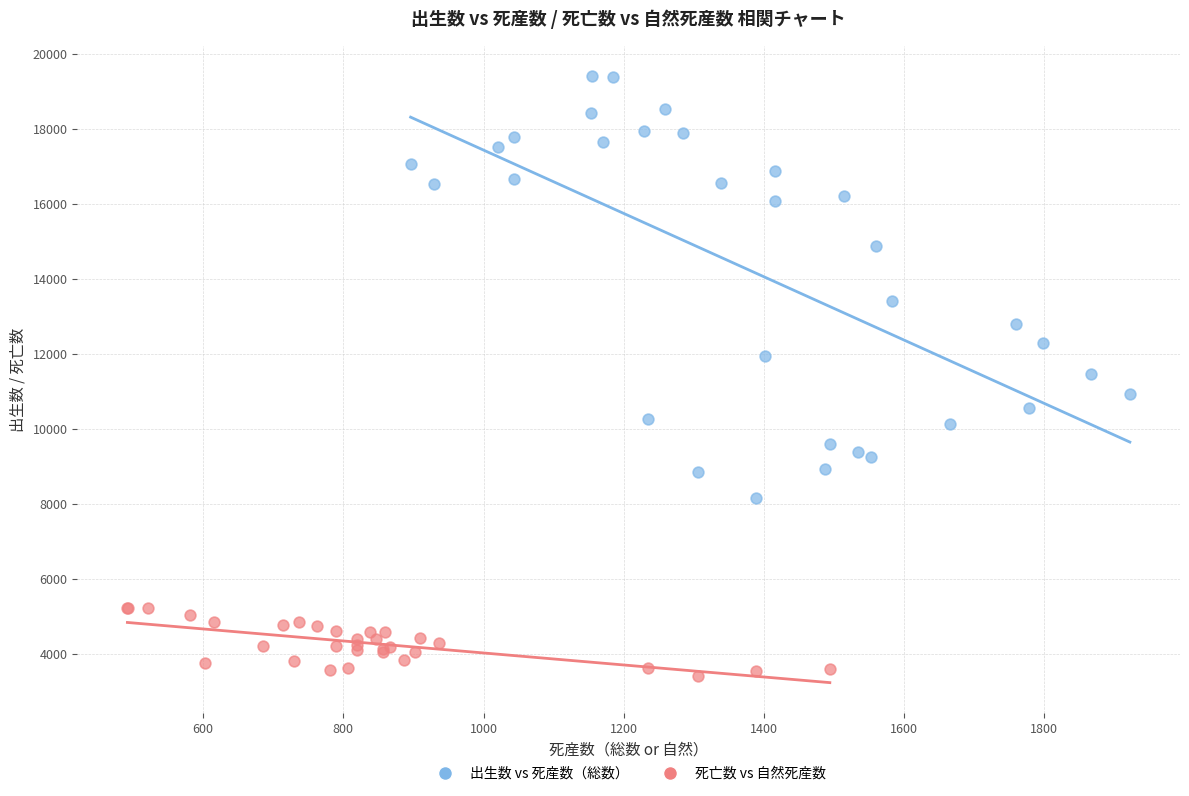

Which series has the largest Y range (max minus min)?

出生数 vs 死産数（総数）